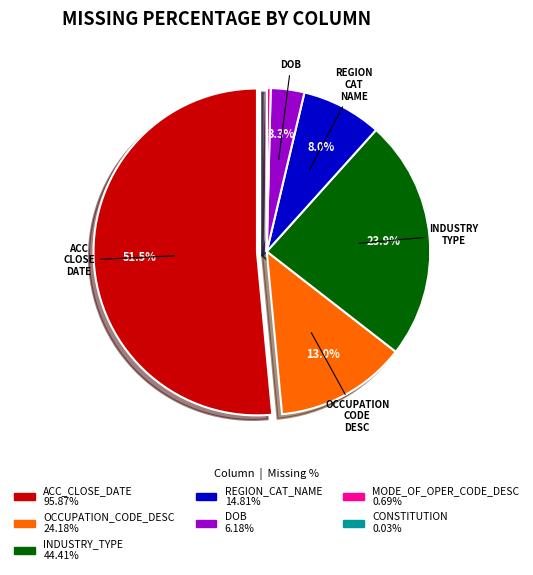

Is there any slice that represents more than half of the pie?

Yes